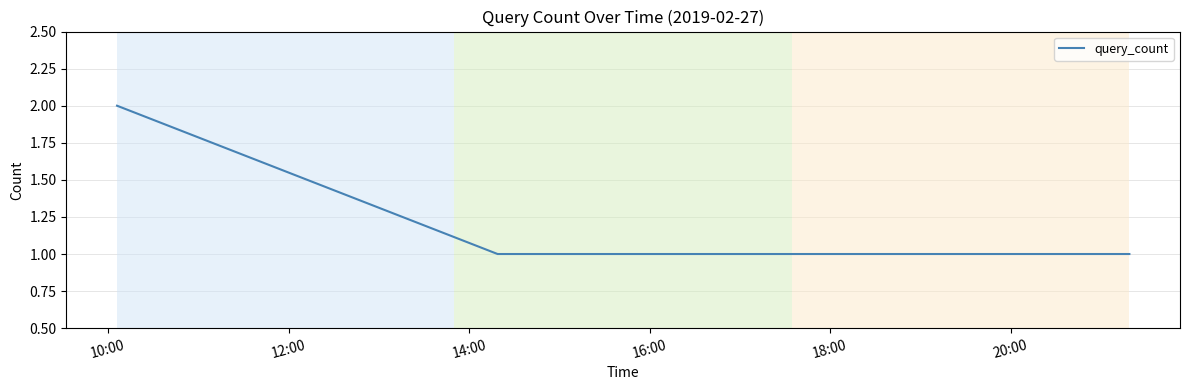

True or false: the data has more than 2 interior local peaks.

False